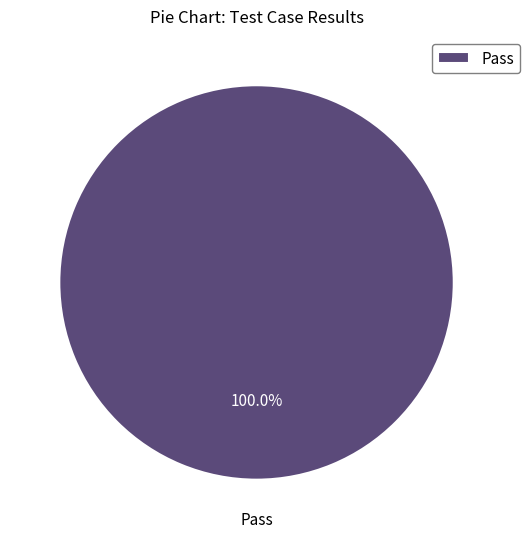

True or false: Pass accounts for 100% of the total.

True